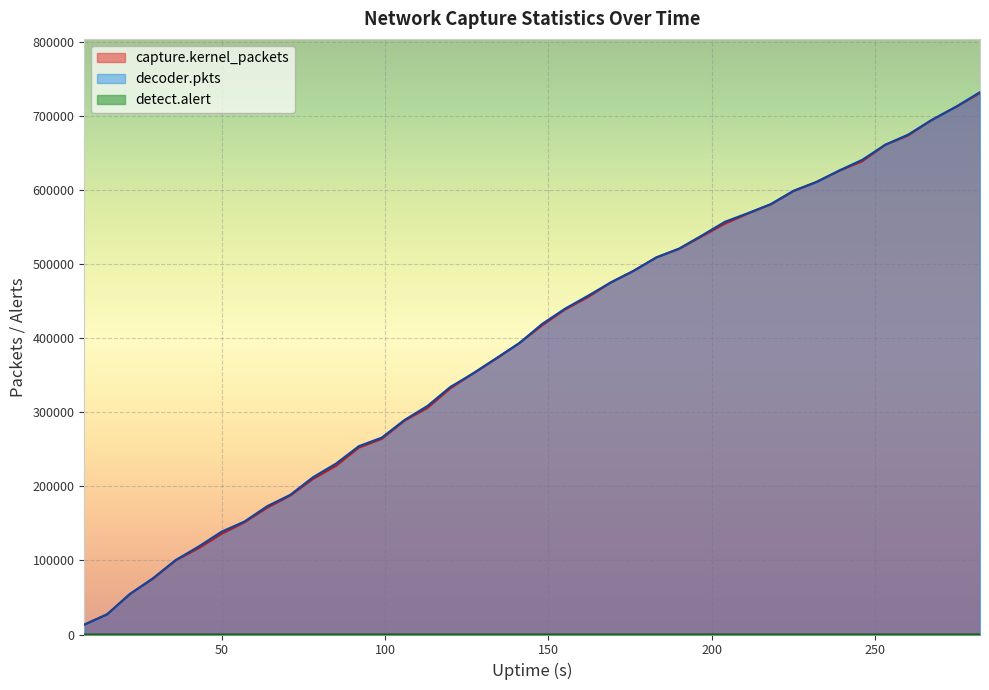

Which label corresponds to the largest value in the chart?

282